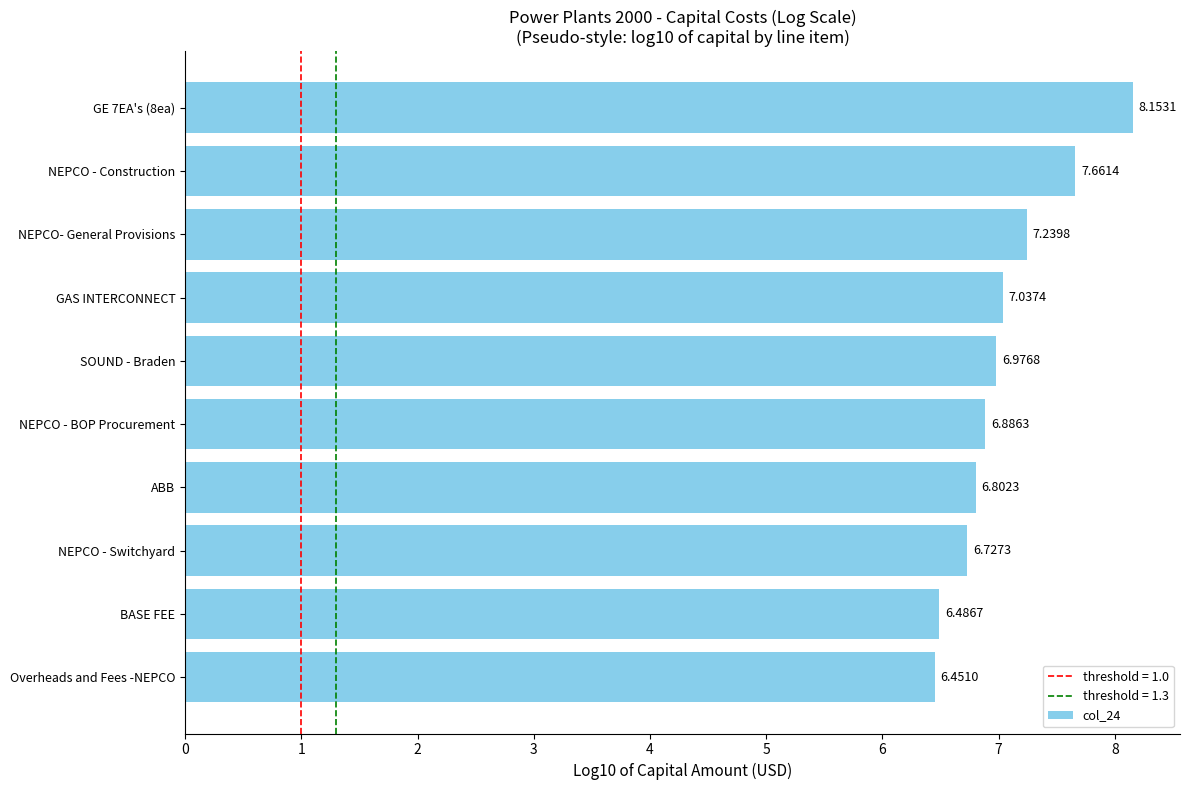

List the labels in order of value, smallest first.

Overheads and Fees -NEPCO, BASE FEE, NEPCO - Switchyard, ABB, NEPCO - BOP Procurement, SOUND - Braden, GAS INTERCONNECT, NEPCO- General Provisions, NEPCO - Construction, GE 7EA's (8ea)